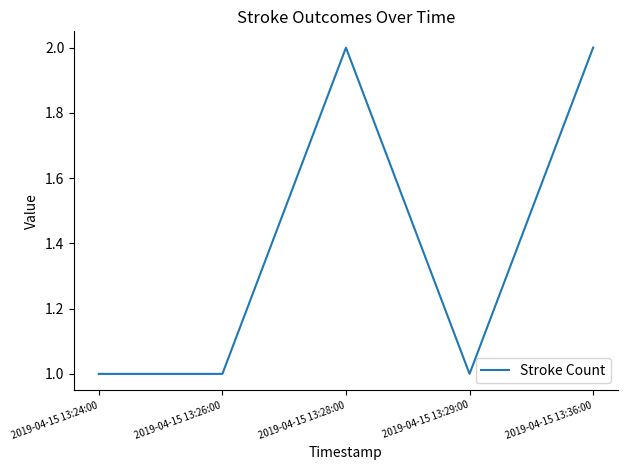

What is the sum of all values?

7